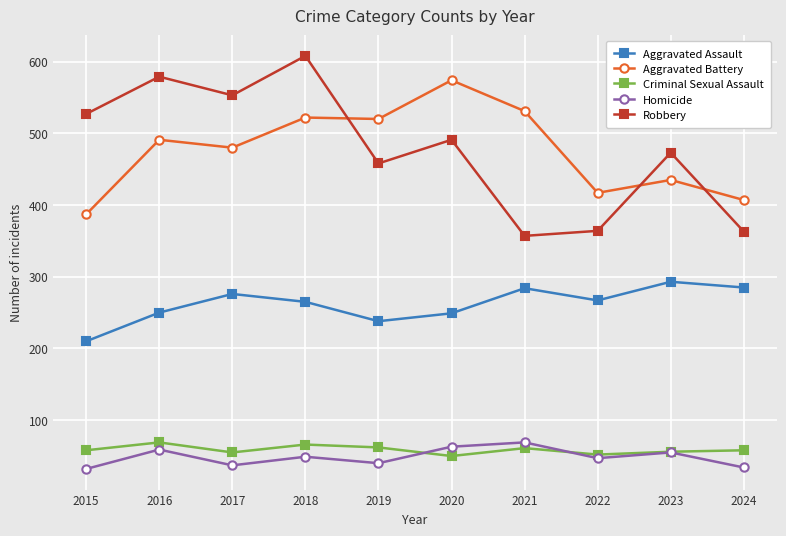

At how many categories does at least one series exceed 343?

10